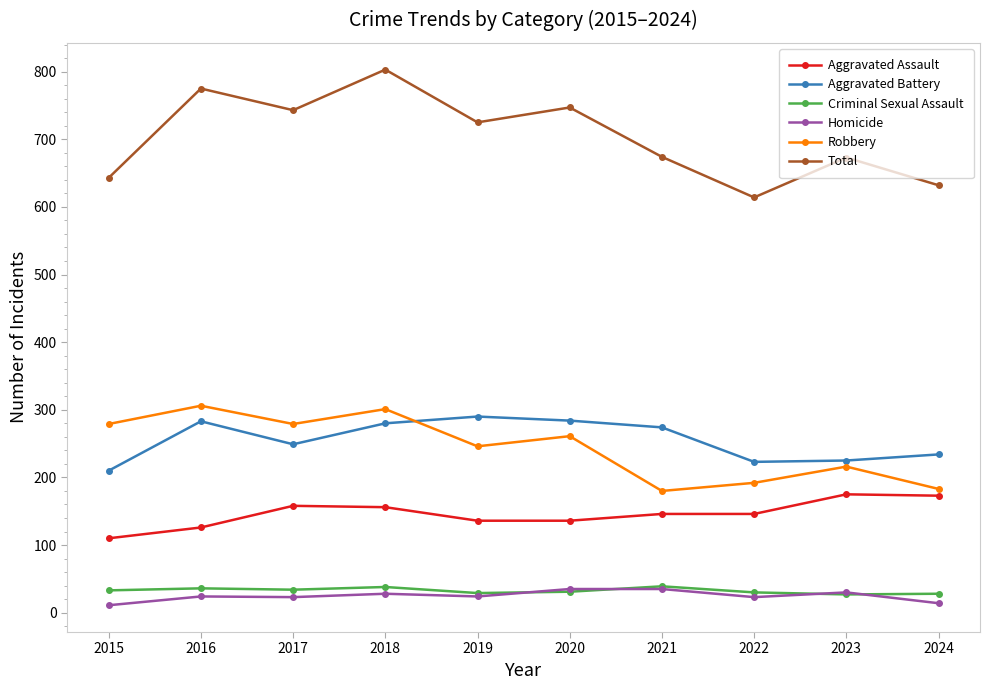

True or false: Criminal Sexual Assault has a value of 31 at 2020.

True